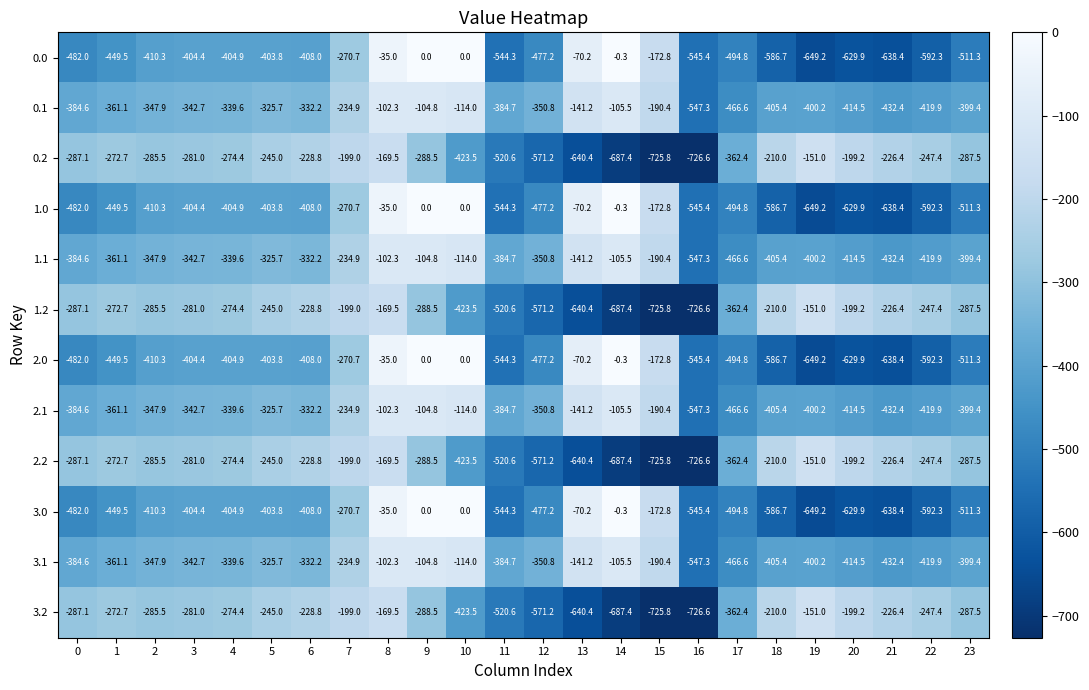

What is the spread (max minus min) of values at 21?

412.0